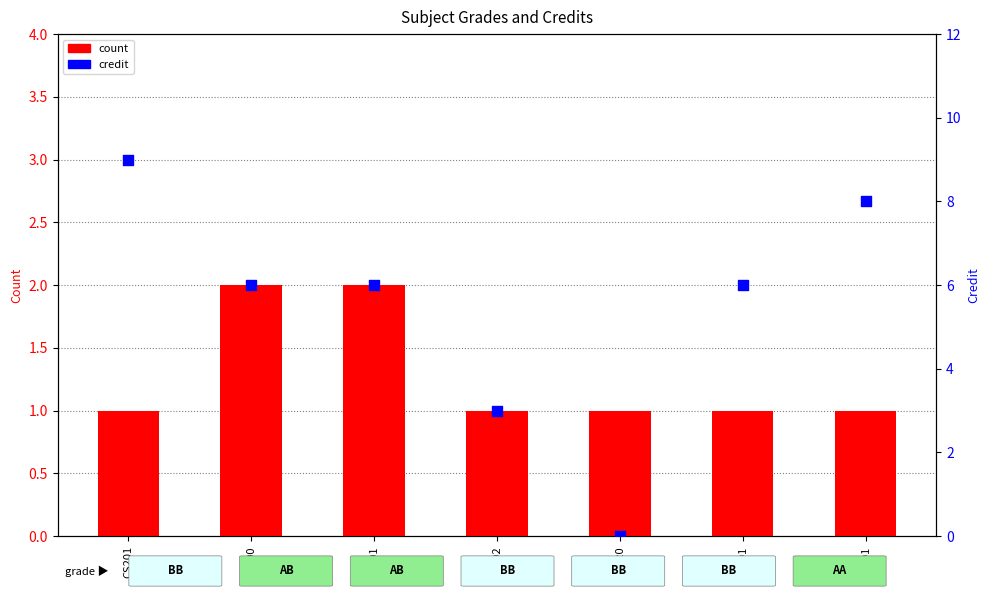

Which series contains the highest Y value?

credit